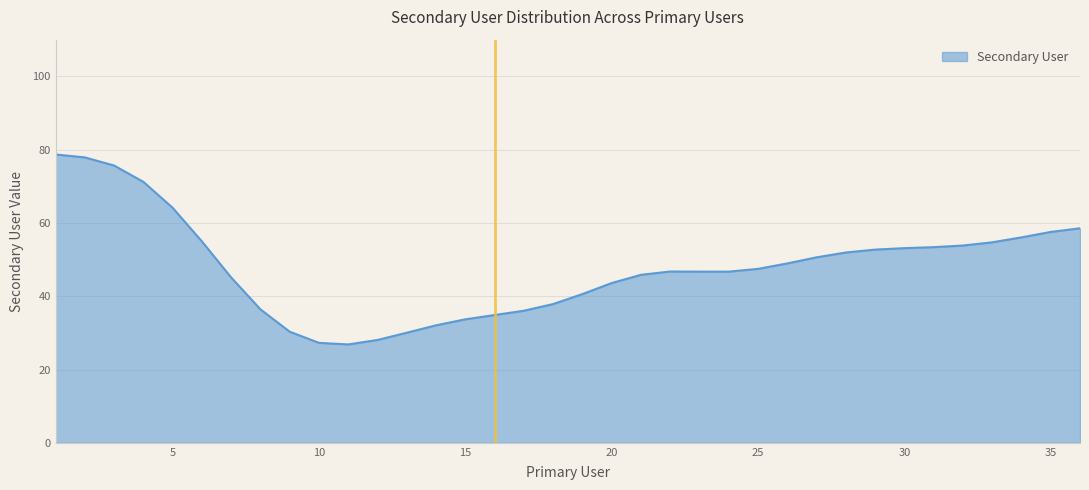

What is the smallest value displayed?

26.8